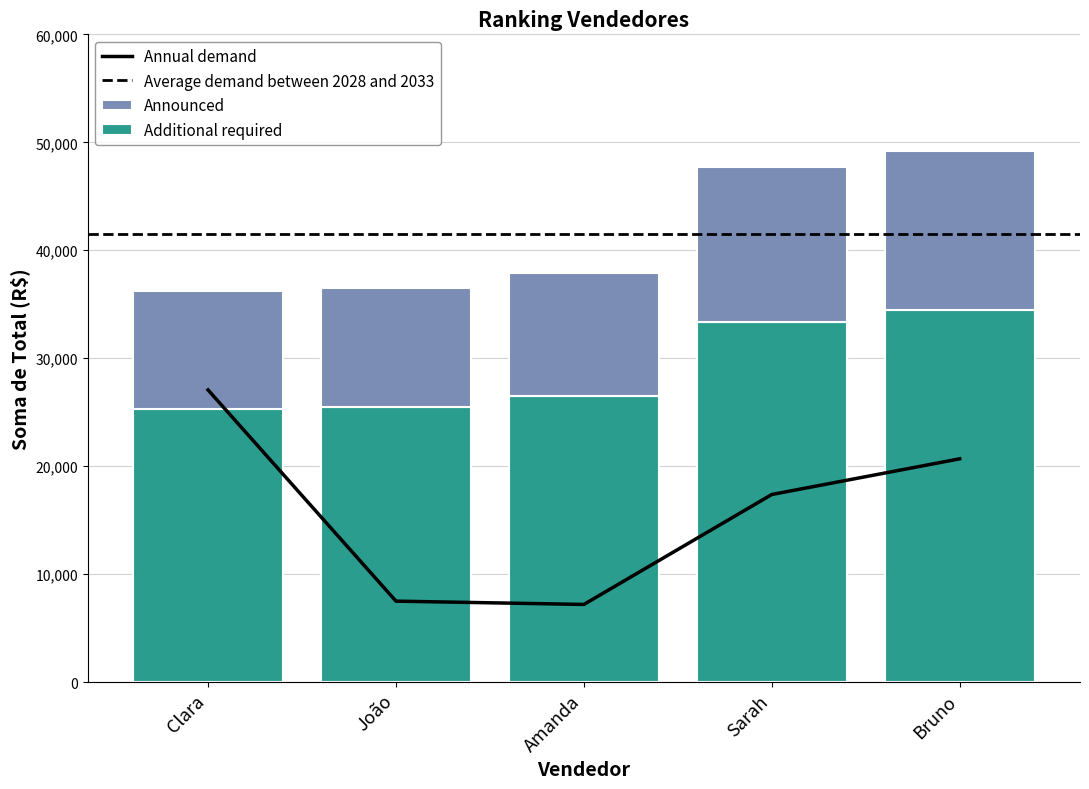

Reading left to right, what are all the values shown in this chart?

25343.2	25528.0	26504.8	33383.0	34449.7